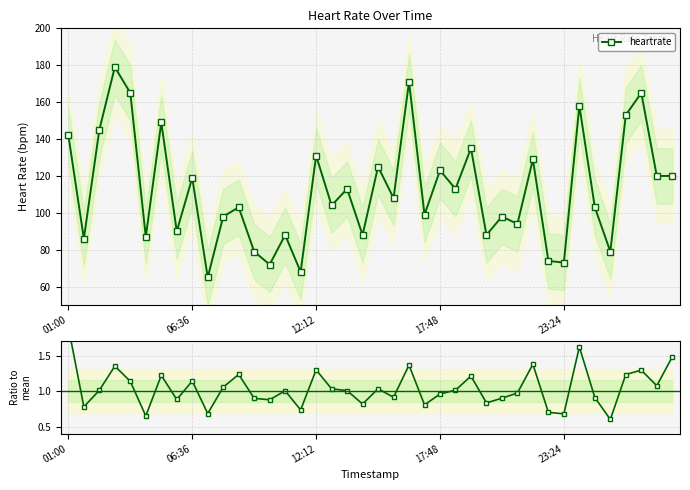

Which category has the lowest value in the heartrate series?

9